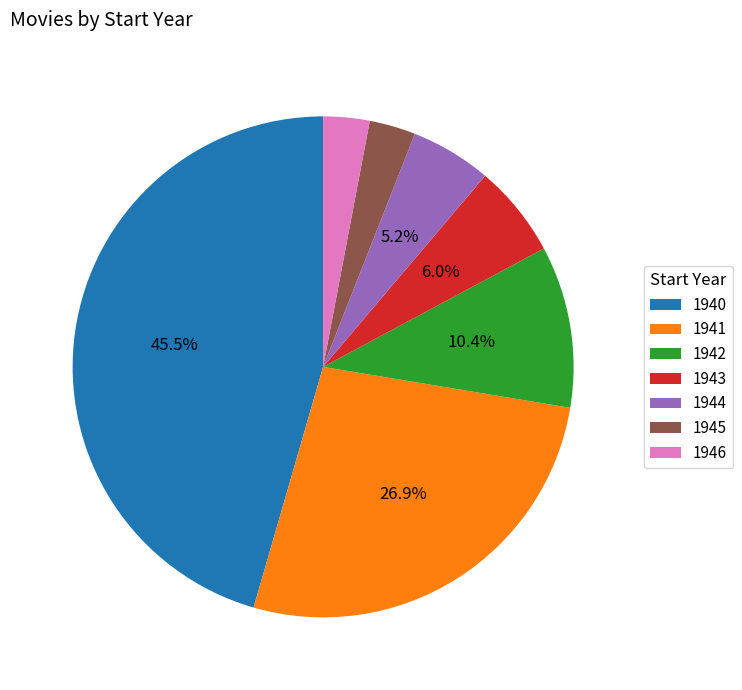

What is the ratio of the value at 1942 to the value at 1944?

2.0